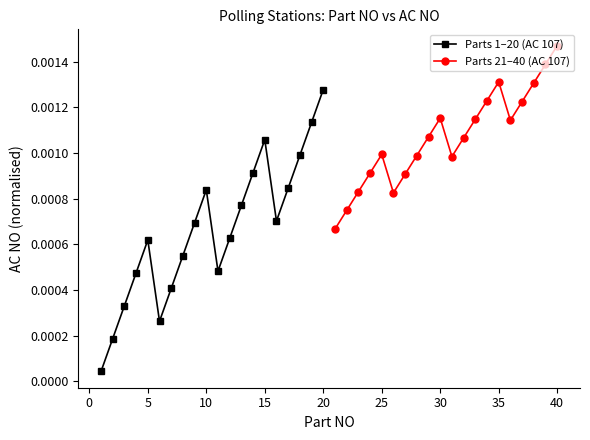

In Parts 1–20 (AC 107), how many points are lower than both neighbors (excluding endpoints)?

3